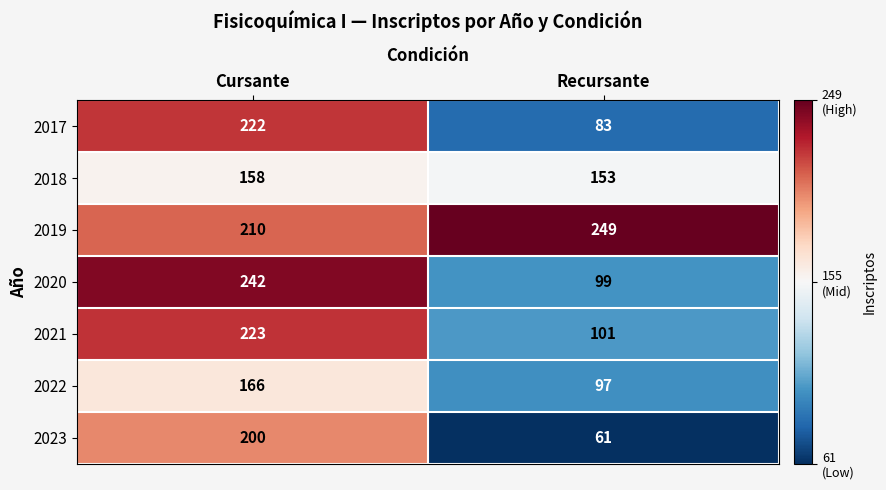

Reading right to left, what are all the values shown in this chart?

2017: 83	222
2018: 153	158
2019: 249	210
2020: 99	242
2021: 101	223
2022: 97	166
2023: 61	200